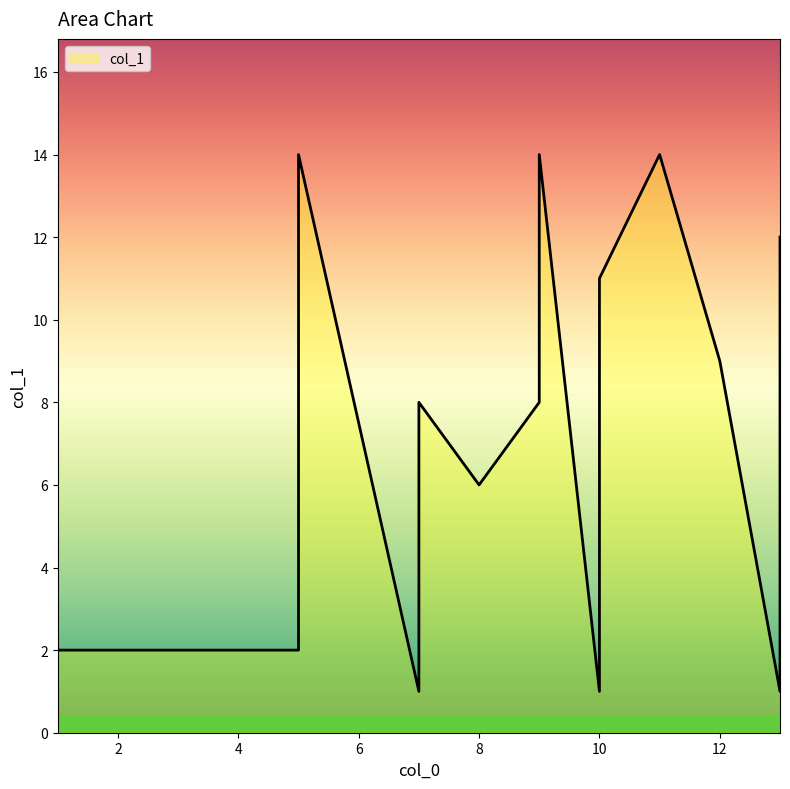

Which category has the highest value across all series?

5